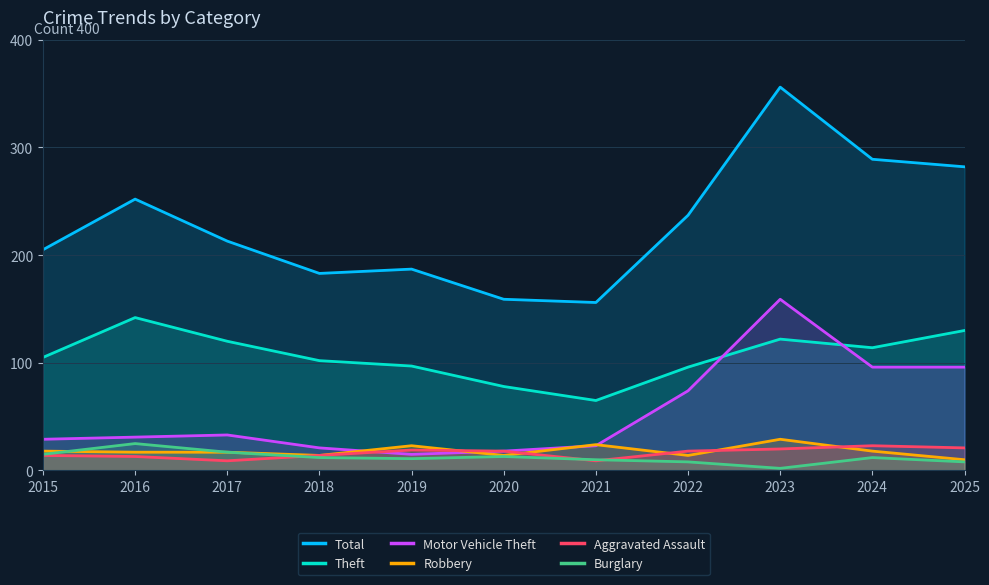

Reading left to right, what are all the values shown in this chart?

Total: 2015=205	2016=252	2017=213	2018=183	2019=187	2020=159	2021=156	2022=237	2023=356	2024=289	2025=282
Theft: 2015=105	2016=142	2017=120	2018=102	2019=97	2020=78	2021=65	2022=96	2023=122	2024=114	2025=130
Motor Vehicle Theft: 2015=29	2016=31	2017=33	2018=21	2019=15	2020=18	2021=23	2022=74	2023=159	2024=96	2025=96
Robbery: 2015=18	2016=17	2017=17	2018=14	2019=23	2020=14	2021=24	2022=14	2023=29	2024=18	2025=10
Aggravated Assault: 2015=14	2016=13	2017=9	2018=14	2019=19	2020=18	2021=9	2022=18	2023=20	2024=23	2025=21
Burglary: 2015=15	2016=25	2017=17	2018=12	2019=11	2020=13	2021=10	2022=8	2023=2	2024=12	2025=8